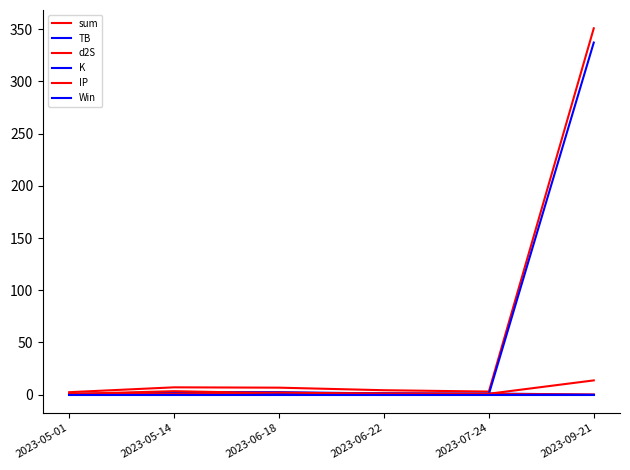

Reading right to left, list all the values displayed in this chart.

sum: 2023-09-21=350.9	2023-07-24=2.9	2023-06-22=4.2	2023-06-18=6.7	2023-05-14=7.0	2023-05-01=2.3
TB: 2023-09-21=0.0	2023-07-24=1.1	2023-06-22=1.1	2023-06-18=2.4	2023-05-14=2.4	2023-05-01=0.5
d2S: 2023-09-21=0.0	2023-07-24=0.5	2023-06-22=1.3	2023-06-18=1.3	2023-05-14=3.3	2023-05-01=0.5
K: 2023-09-21=337.3	2023-07-24=0.5	2023-06-22=1.0	2023-06-18=1.0	2023-05-14=0.5	2023-05-01=0.5
IP: 2023-09-21=13.6	2023-07-24=0.8	2023-06-22=0.8	2023-06-18=1.9	2023-05-14=0.8	2023-05-01=0.8
Win: 2023-09-21=0.0	2023-07-24=0.0	2023-06-22=0.0	2023-06-18=0.0	2023-05-14=0.0	2023-05-01=0.0